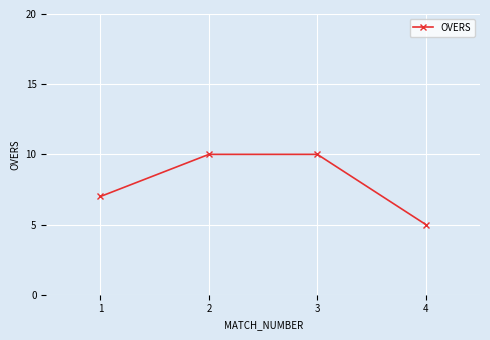

Reading left to right, what are all the values shown in this chart?

7	10	10	5